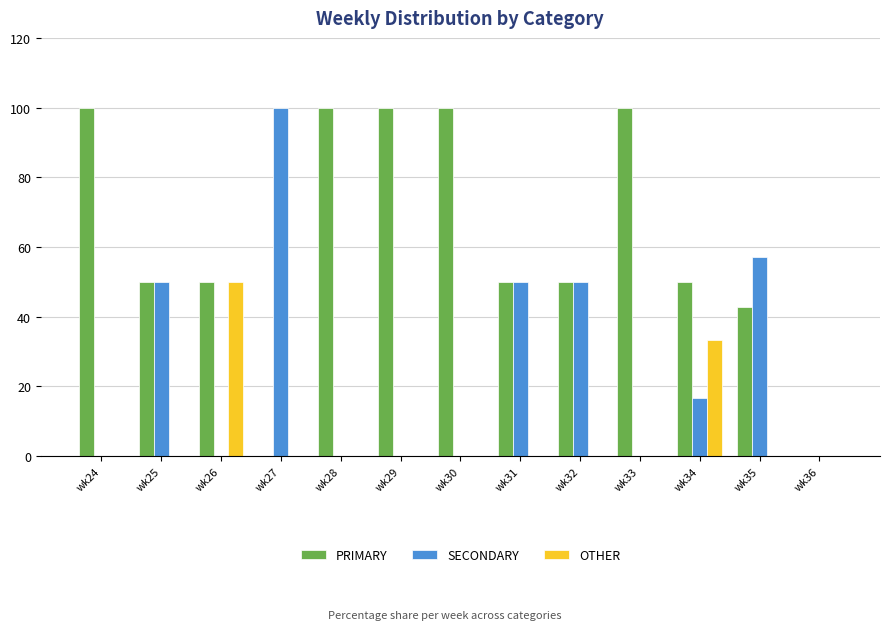

What is the sum of all SECONDARY values?

323.8